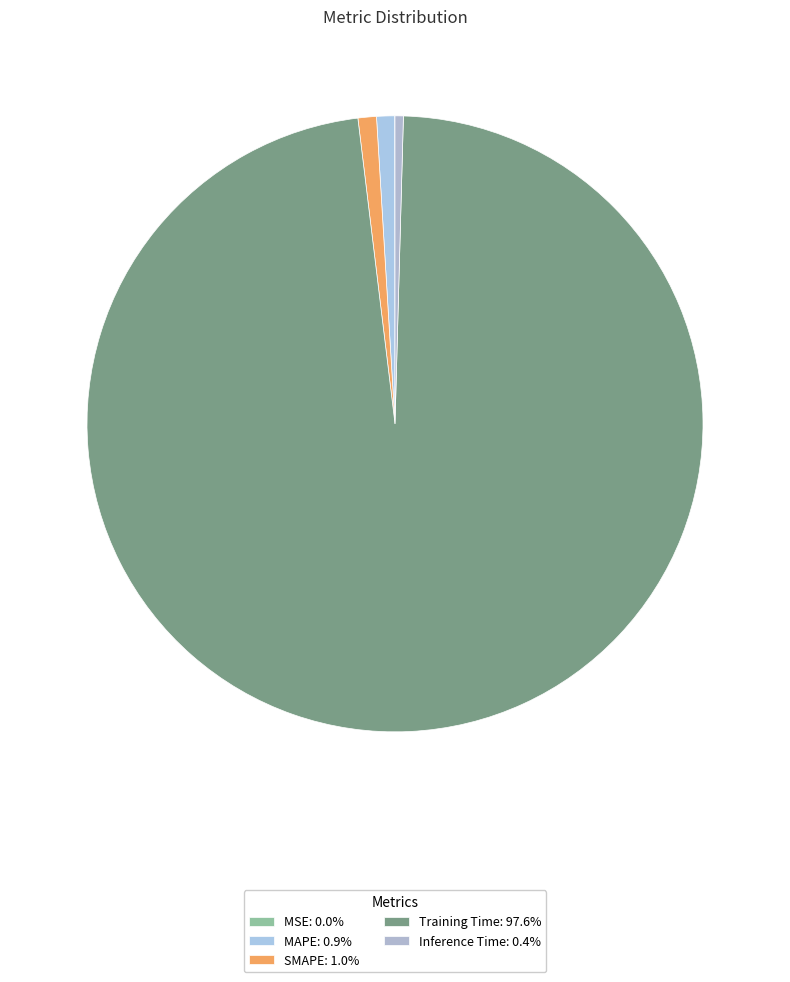

Rank the categories by value from highest to lowest.

Training Time, SMAPE, MAPE, Inference Time, MSE